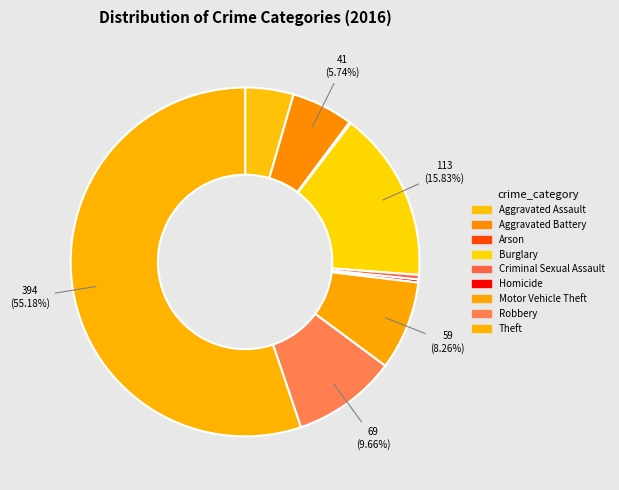

What percentage is the Motor Vehicle Theft slice, to the nearest percent?

8%